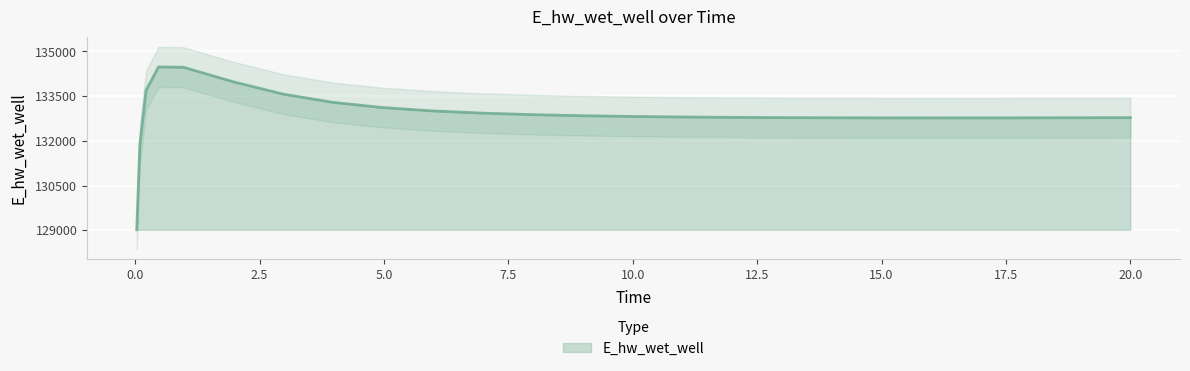

What is the change in value from 6.96875 to 19.96875?

-151.2